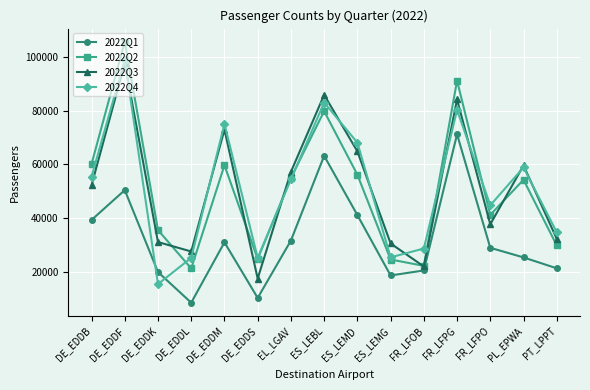

How many series are shown in this chart?

4